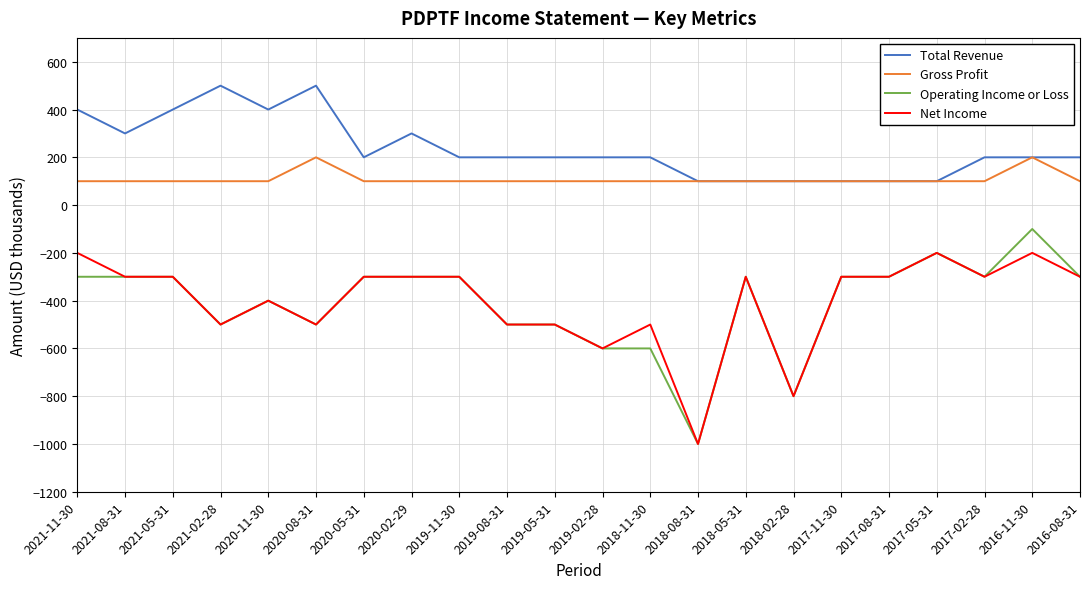

True or false: Operating Income or Loss and Gross Profit cross at least once.

False